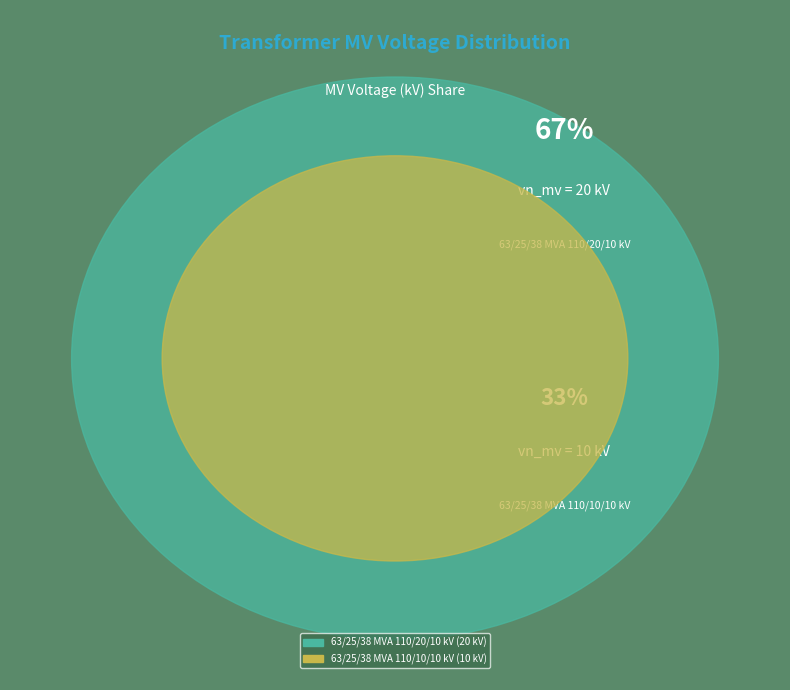

Is it true that 63/25/38 MVA 110/20/10 kV is 67% of the pie?

True